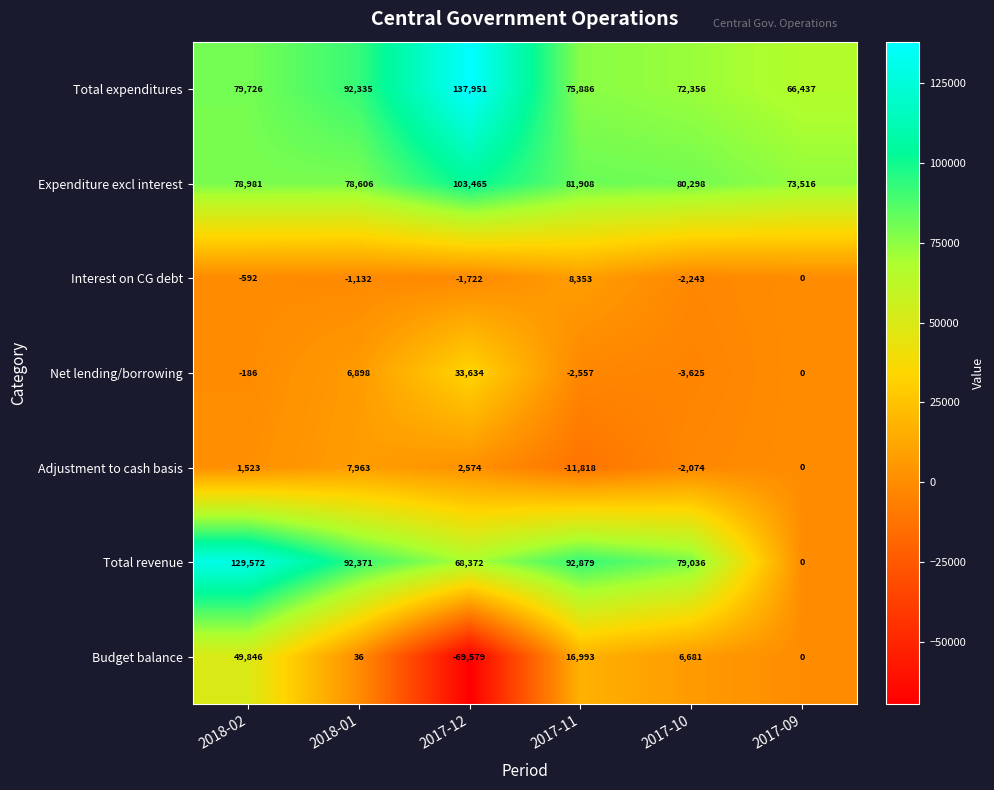

At how many categories does at least one series exceed 89383?

4